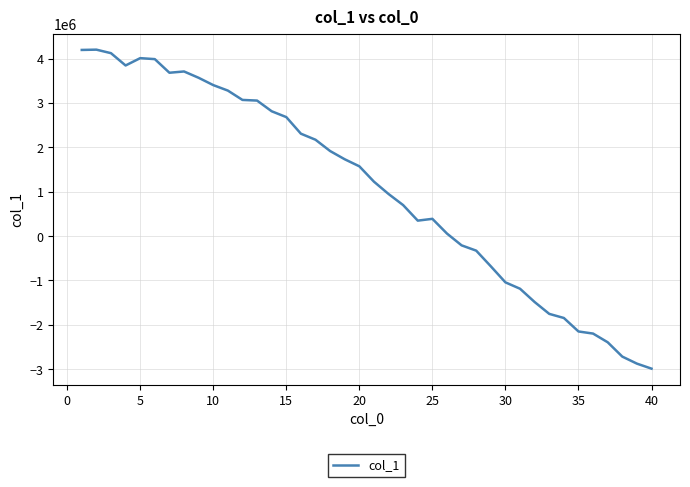

What is the difference between the maximum and minimum values?

7187911.0